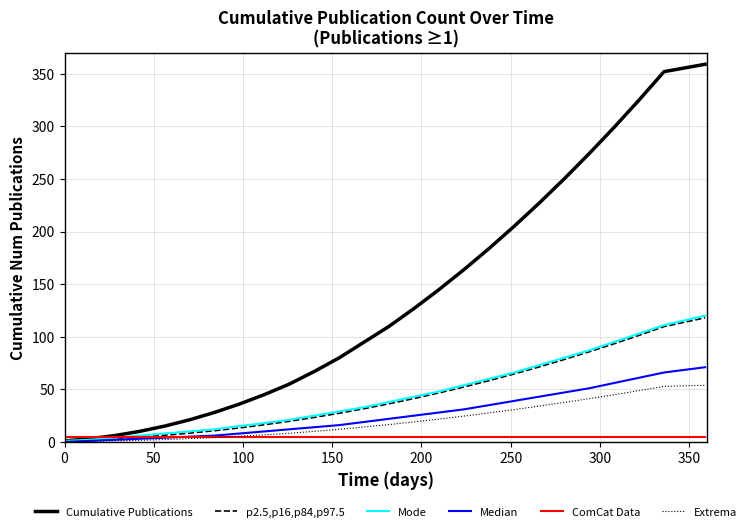

What is the highest value of the Mode series?

120.0